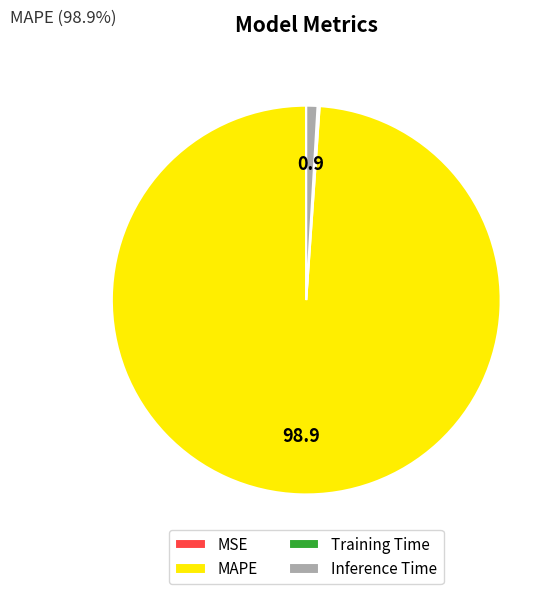

Is MAPE the majority of the pie?

Yes